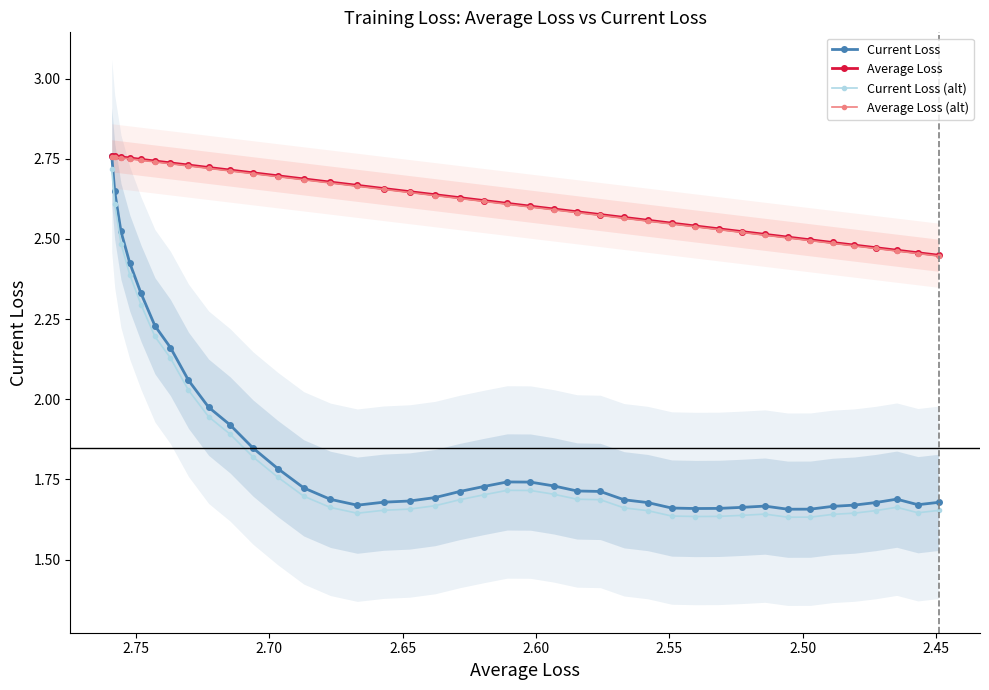

What is the minimum value for Average Loss?

2.4